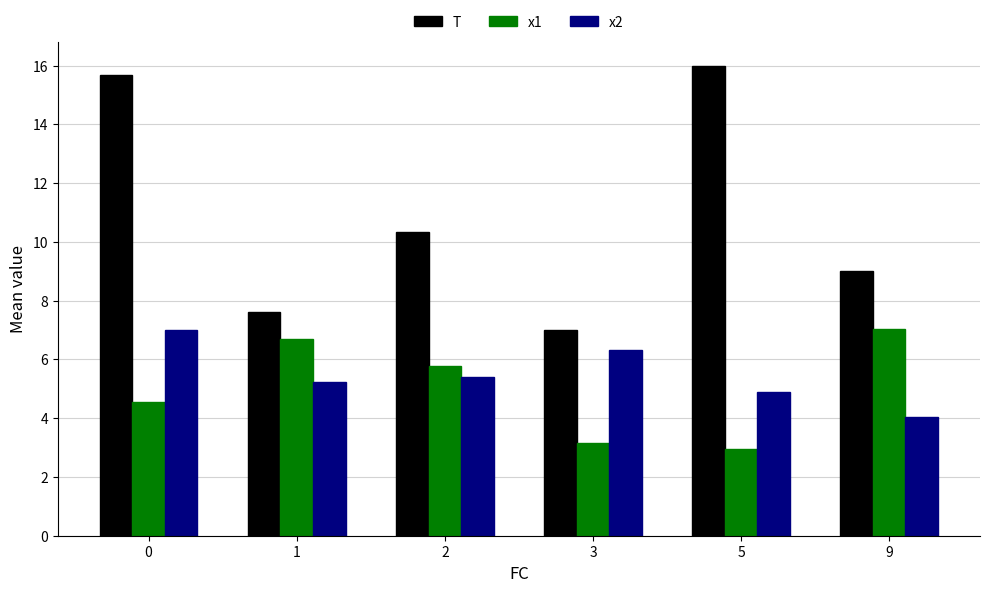

At which label is T closest to 11?

2